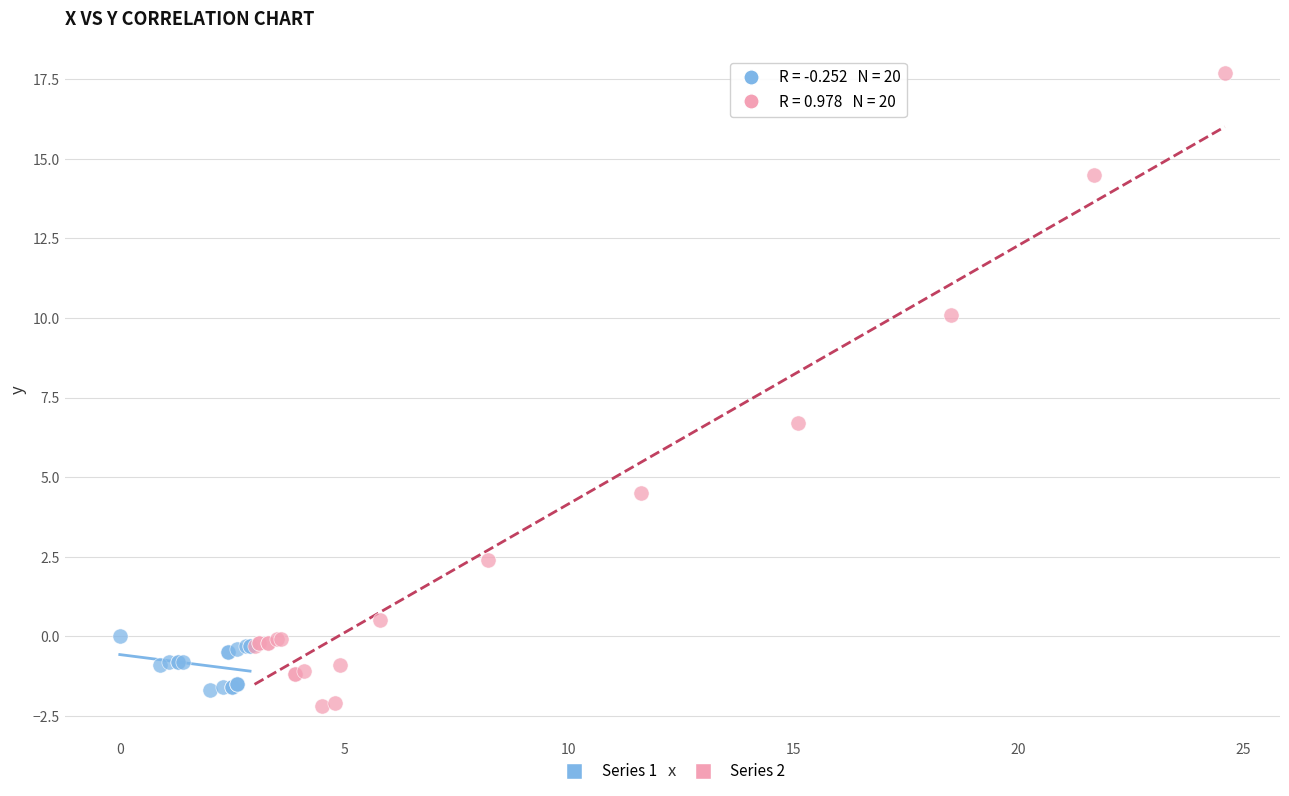

Which series reaches the minimum Y coordinate?

Series 2